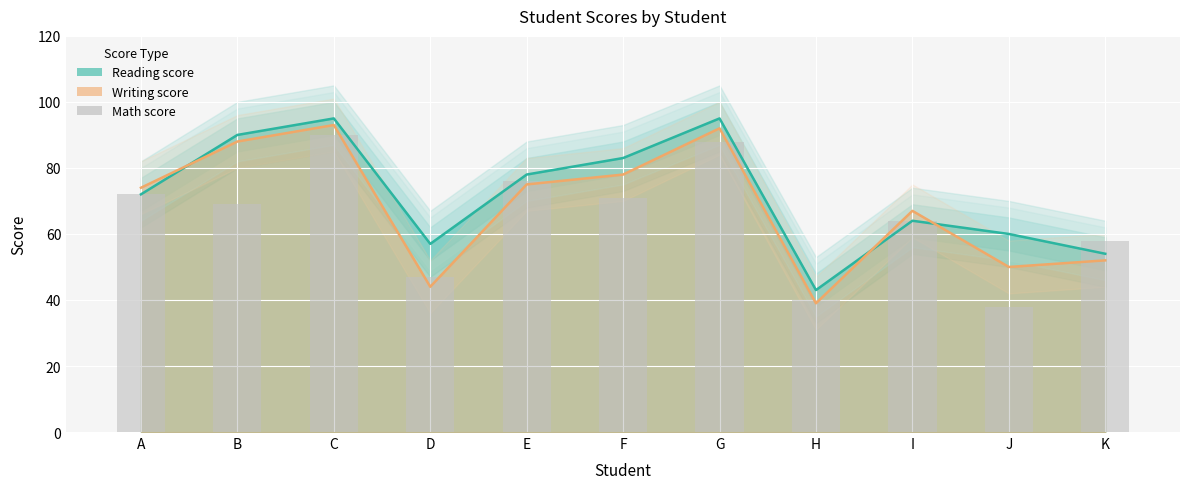

True or false: the data shows 97 at K.

False